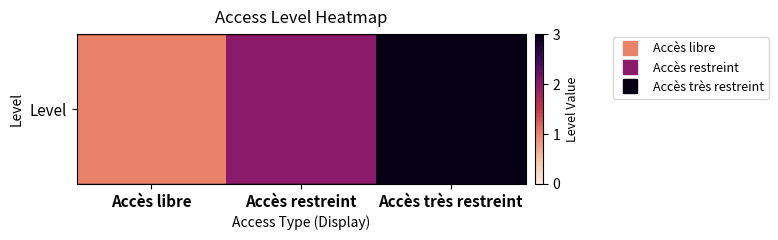

Approximately how many times larger is the value at Accès très restreint compared to Accès restreint?

1.5